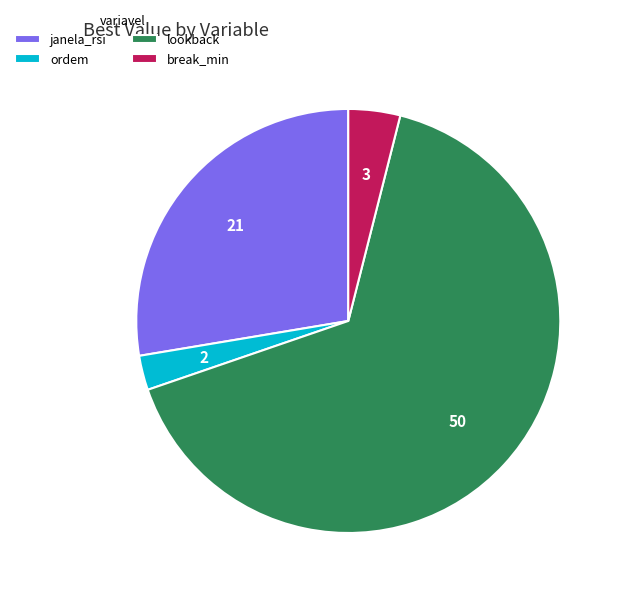

True or false: janela_rsi accounts for 34% of the total.

False